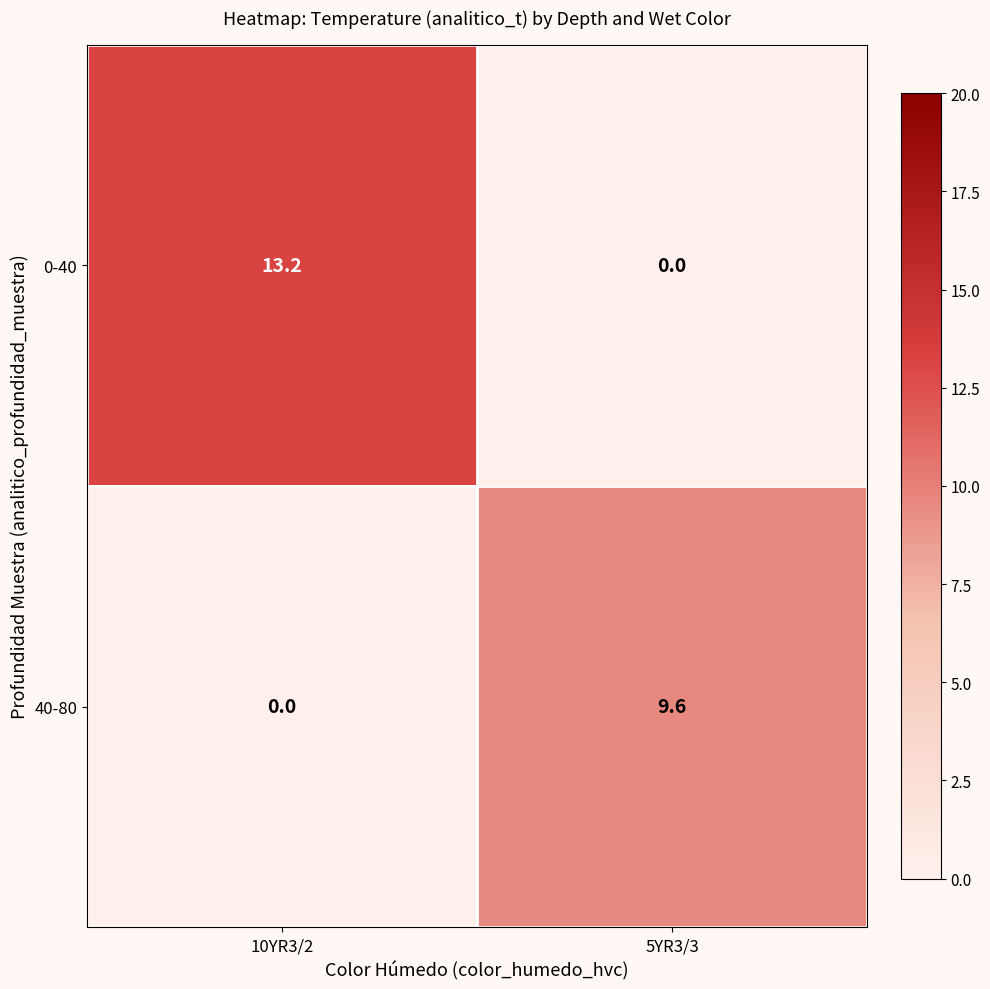

What is the difference between the highest and lowest values at 5YR3/3?

9.6